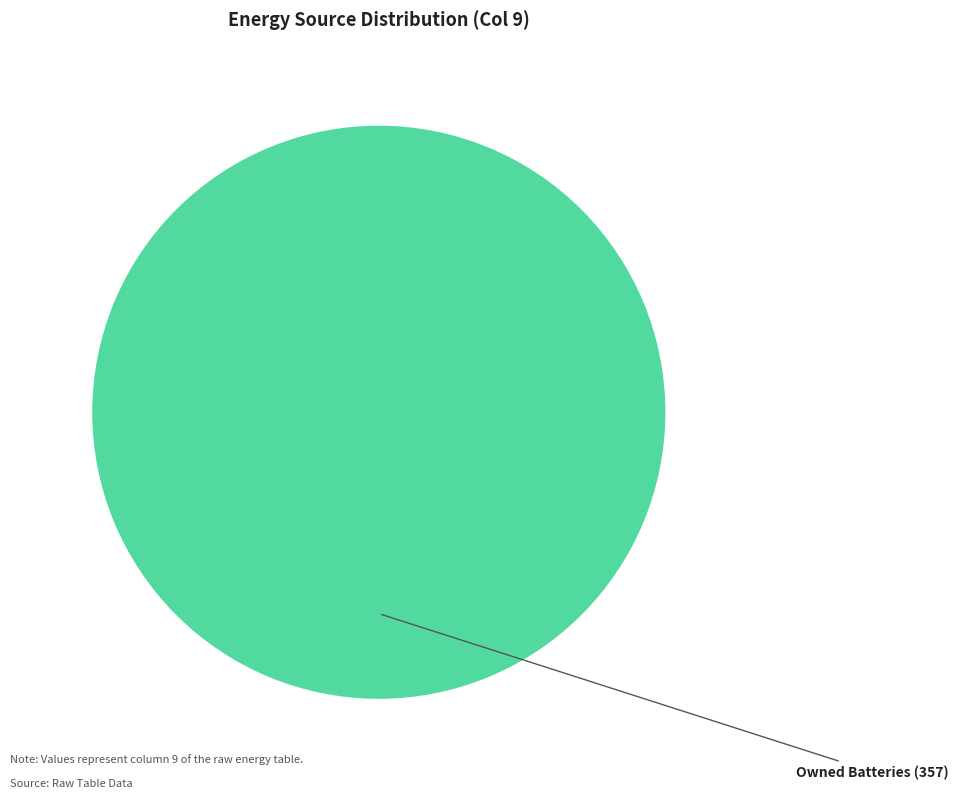

Is there a majority slice in this chart?

Yes